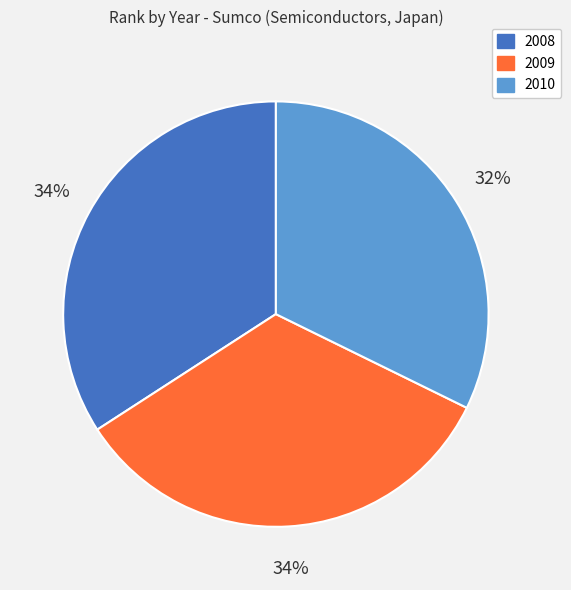

True or false: 2010 accounts for 32% of the total.

True